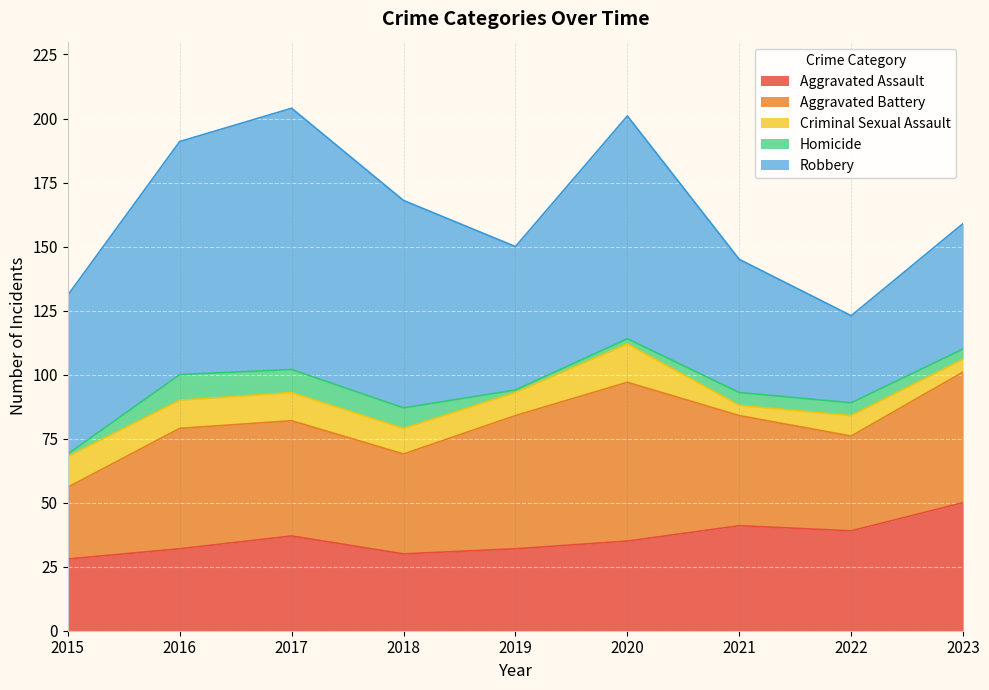

True or false: Homicide has more than 2 points higher than both neighbors.

False